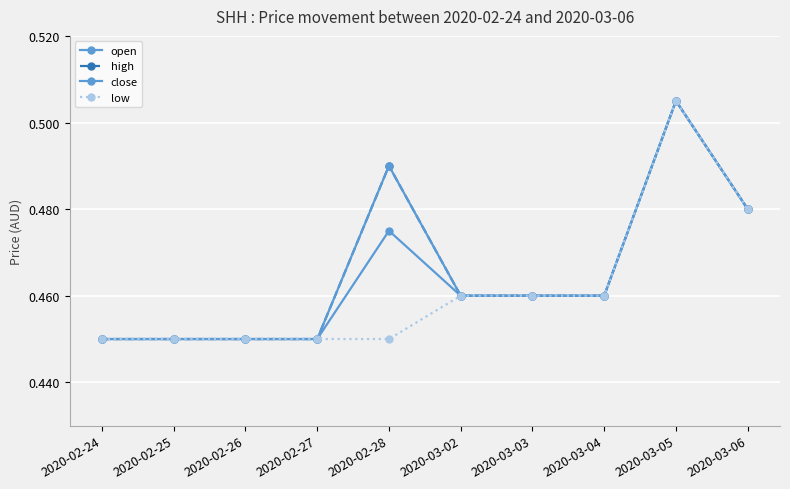

Count the close values in the range 0 to 1.

10